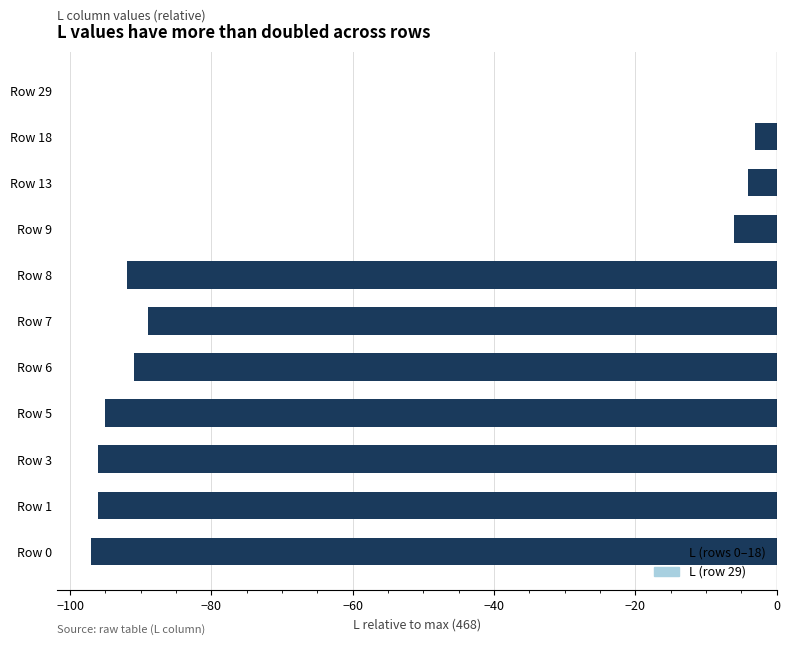

Which has a higher value, Row 9 or Row 0?

Row 9